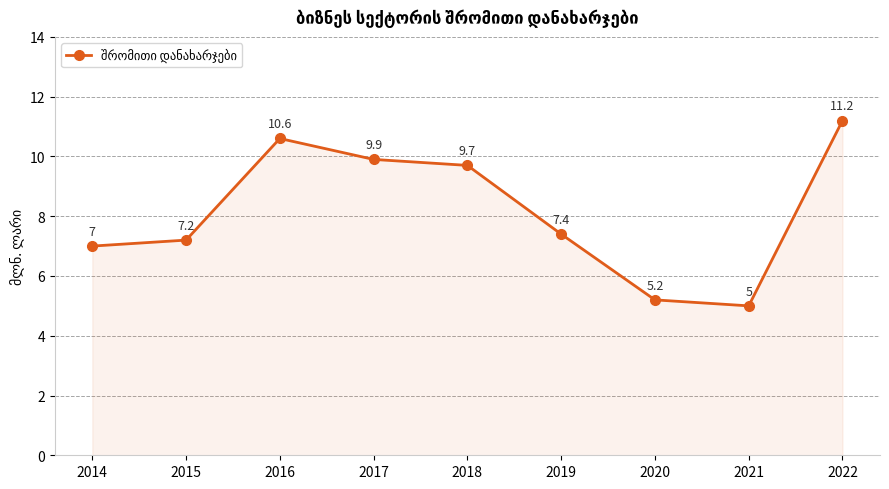

True or false: the data shows 2.9 at 2020.

False